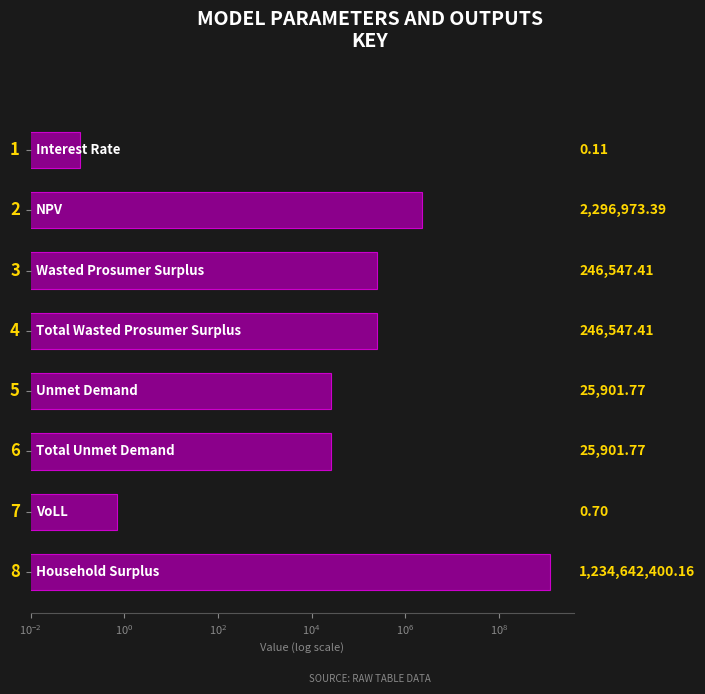

What is the difference between the maximum and second lowest values?

1234642399.5